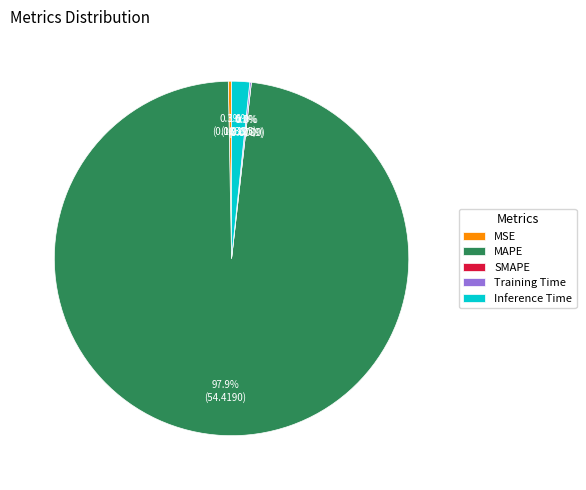

Rank the categories by value from highest to lowest.

MAPE, Inference Time, MSE, Training Time, SMAPE